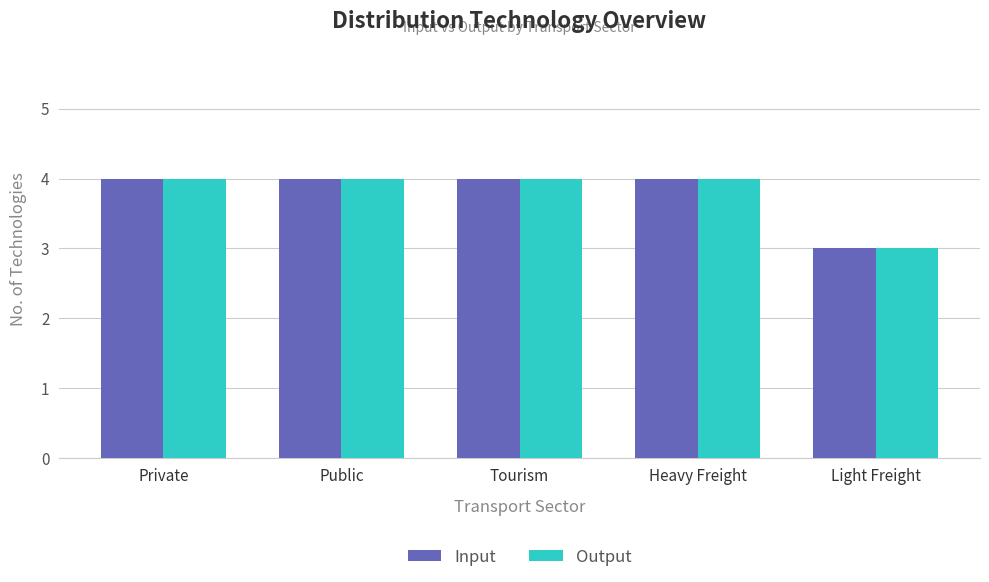

Reading left to right, extract all data points from this chart.

Input: 4	4	4	4	3
Output: 4	4	4	4	3